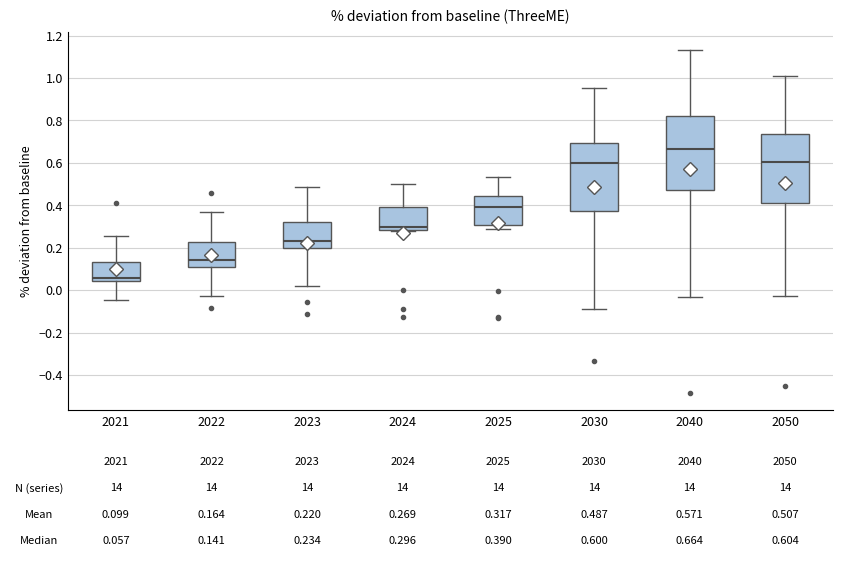

Which box's median line is the highest?

2040